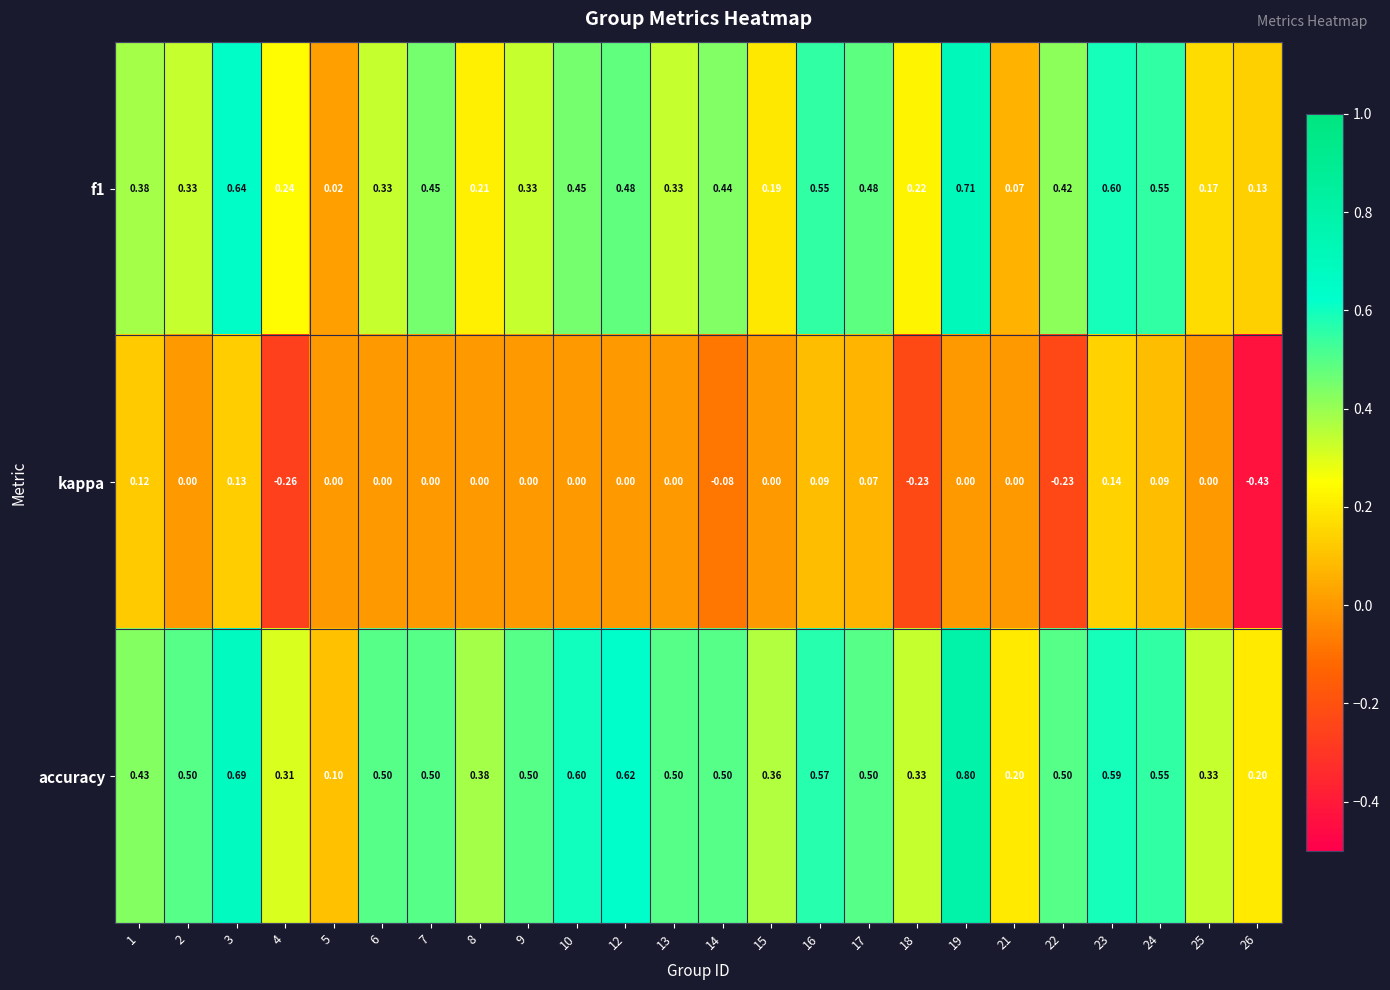

Is the value of accuracy at 26 greater than the value of f1 at 2?

No